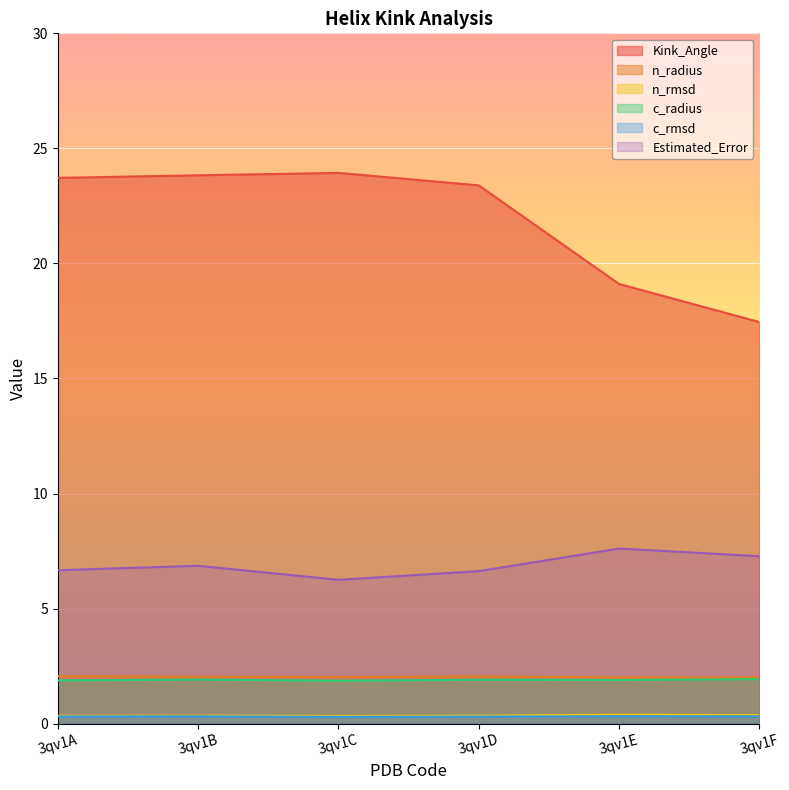

Is the value of Kink_Angle at 3qv1D greater than the value of n_rmsd at 3qv1A?

Yes